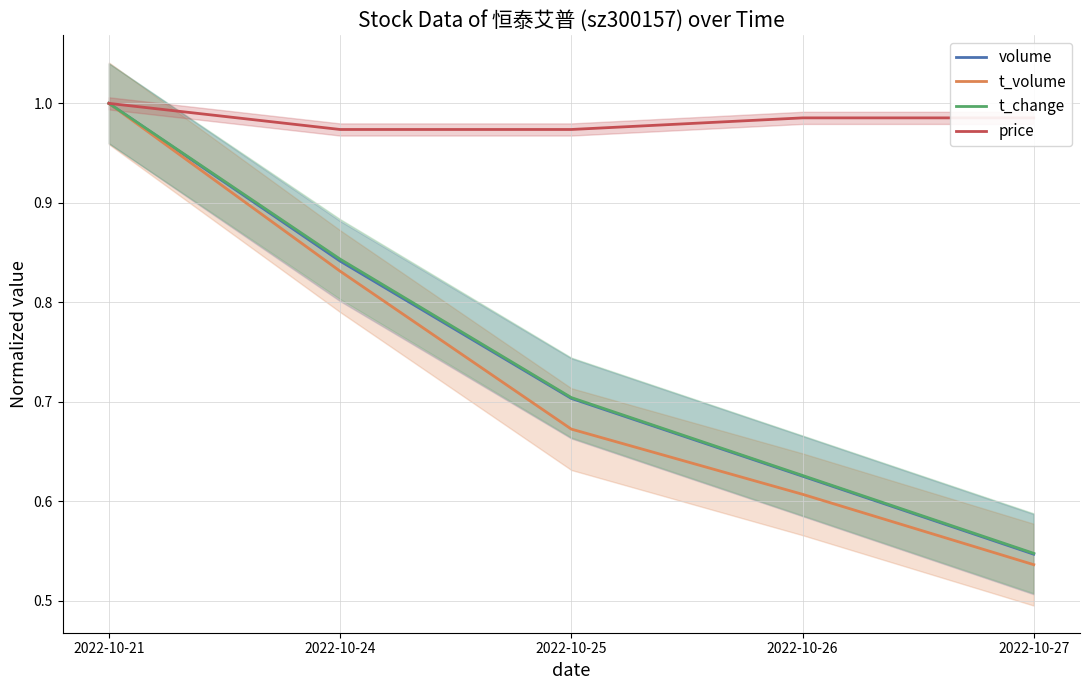

What is the difference between the highest and lowest values at 2022-10-26?

0.4